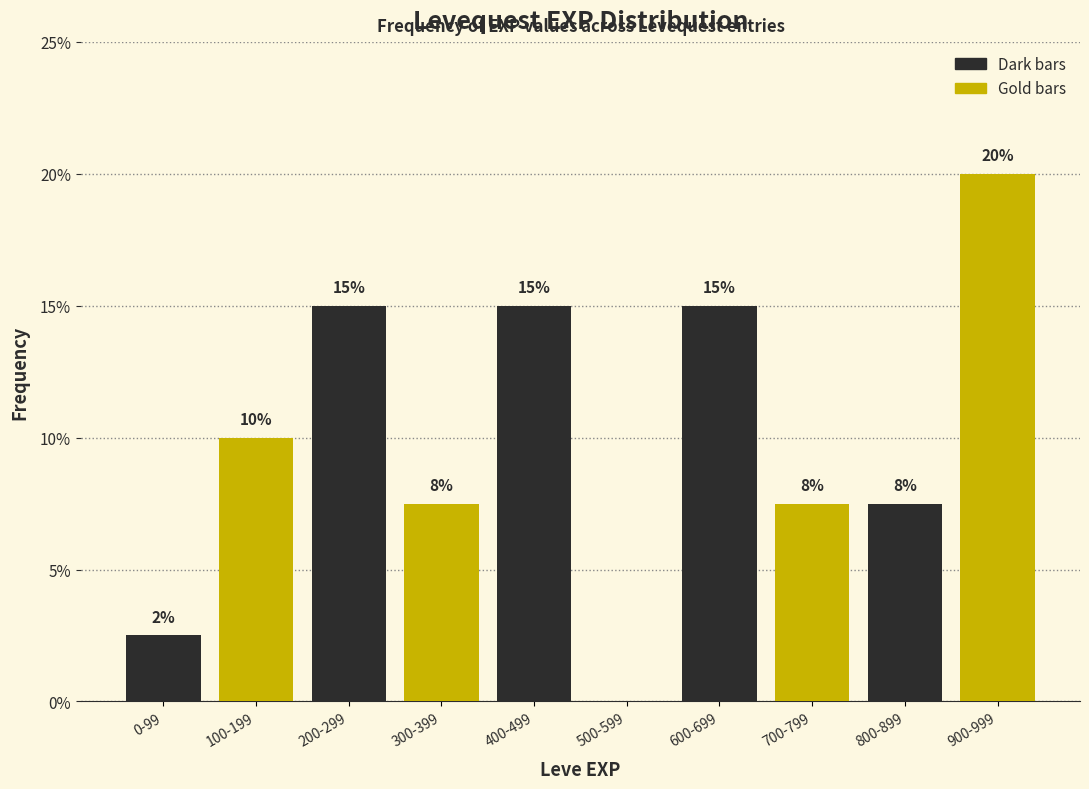

Where is the data nearest to the value 10?

100-199